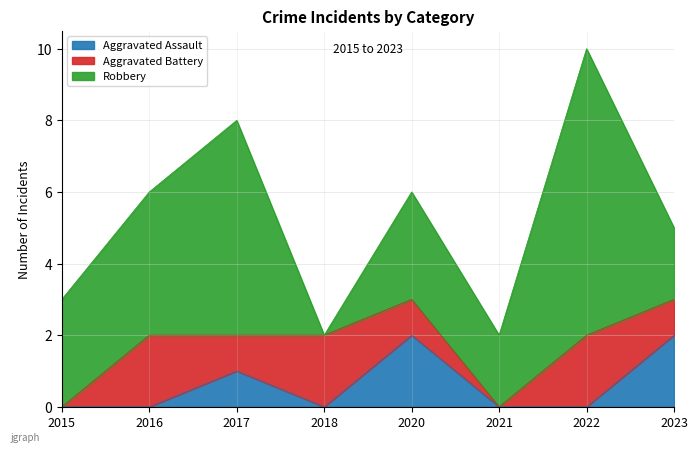

Which series ends up on top after the final intersection of Aggravated Battery and Aggravated Assault?

Aggravated Assault